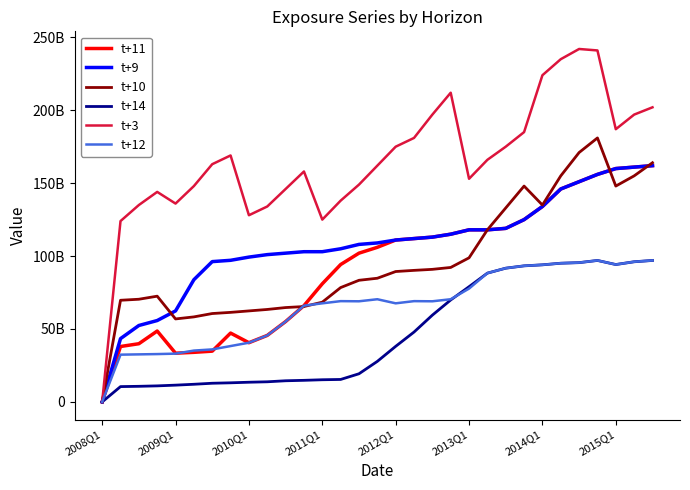

Does the chart display data point markers on the line(s)?

No